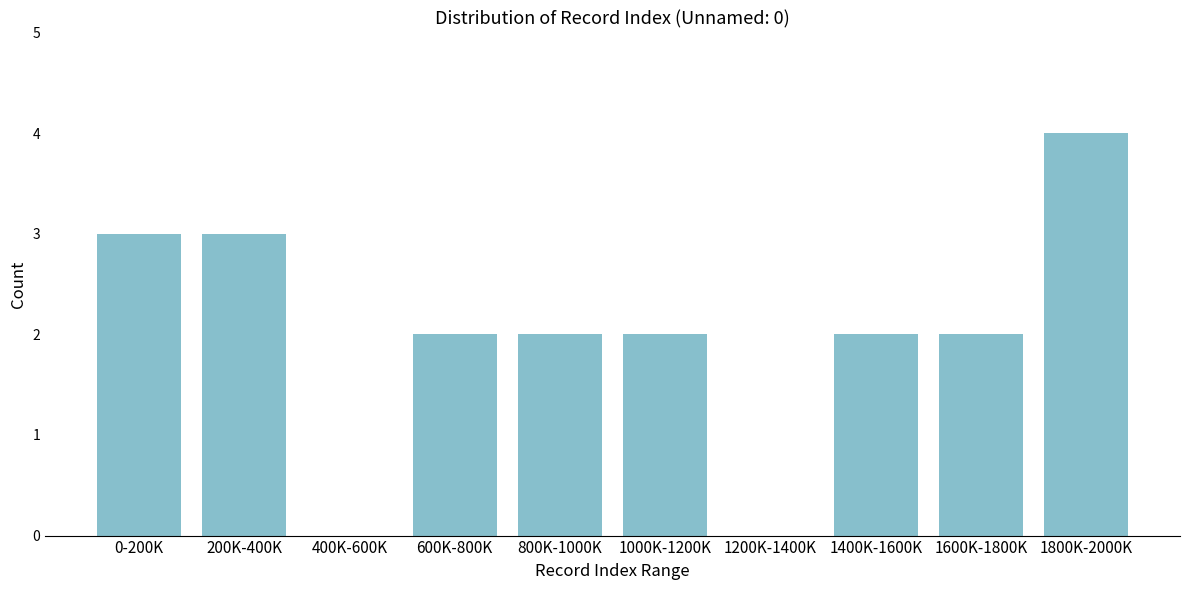

Reading left to right, list all the values displayed in this chart.

0-200K=3	200K-400K=3	400K-600K=0	600K-800K=2	800K-1000K=2	1000K-1200K=2	1200K-1400K=0	1400K-1600K=2	1600K-1800K=2	1800K-2000K=4